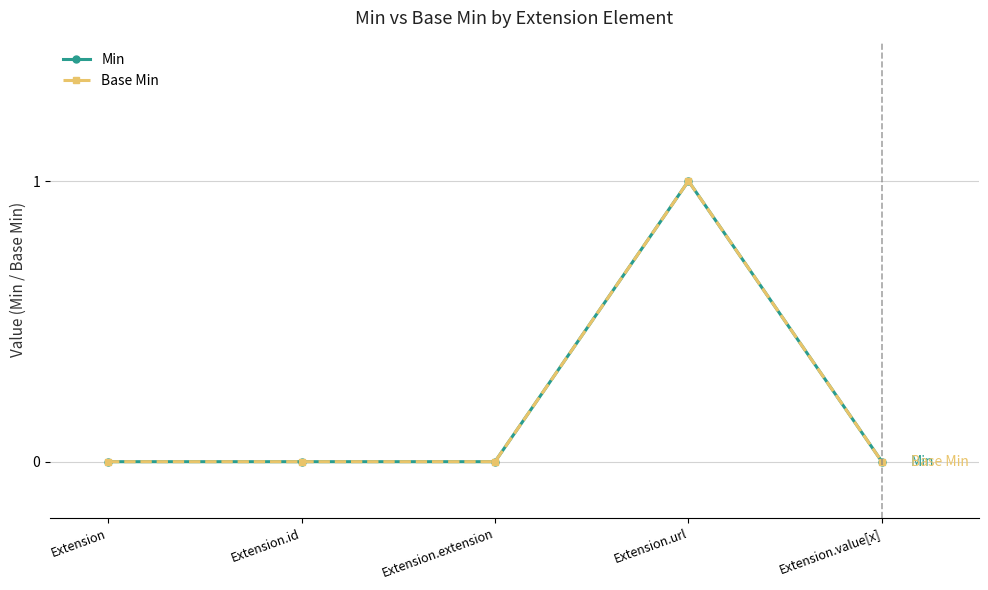

At which category does the chart reach its peak across all series?

Extension.url